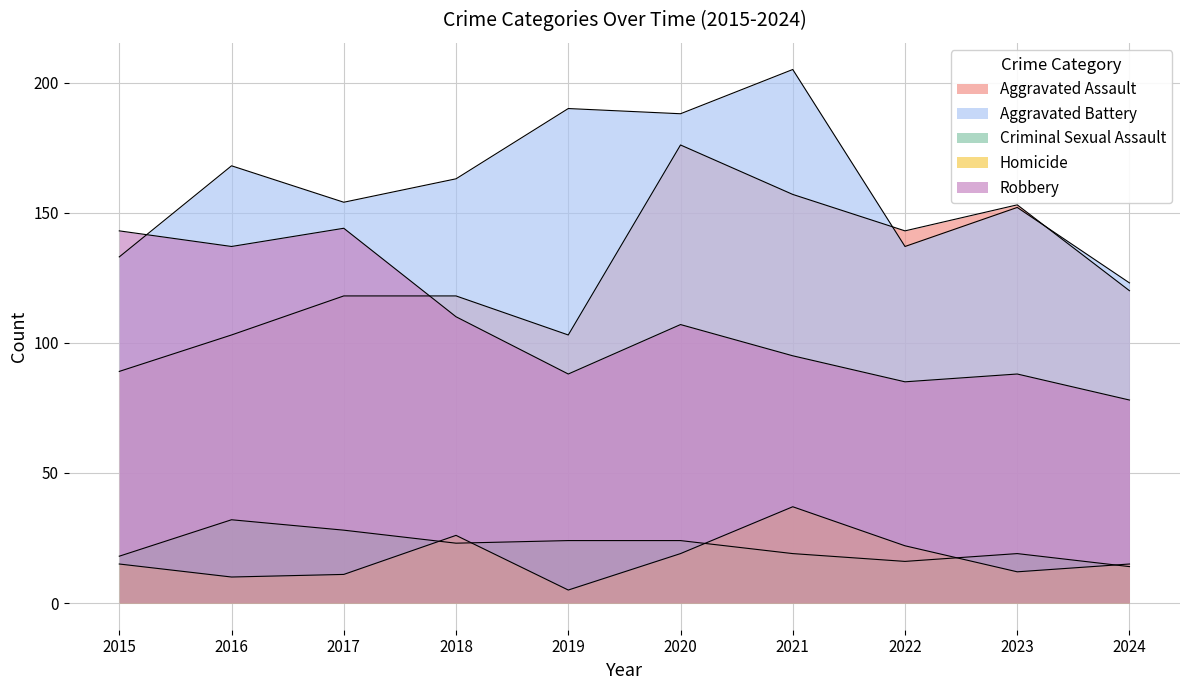

Which category has the lowest value in the Aggravated Battery series?

2024